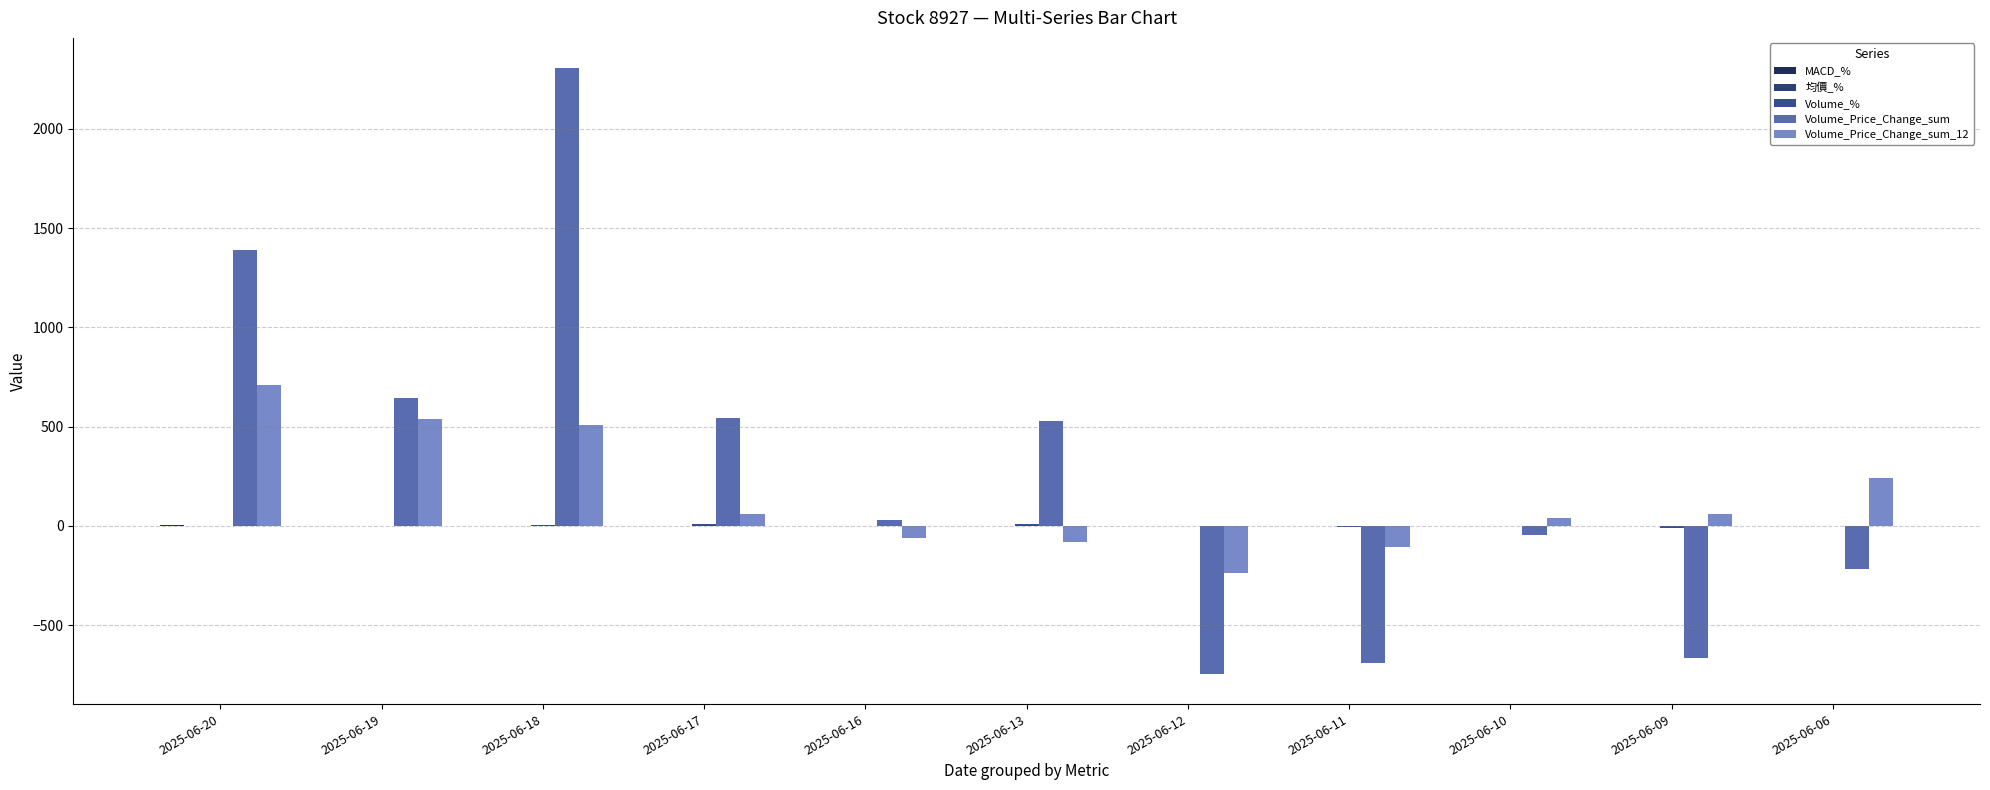

At which label does Volume_Price_Change_sum first exceed 32?

2025-06-20